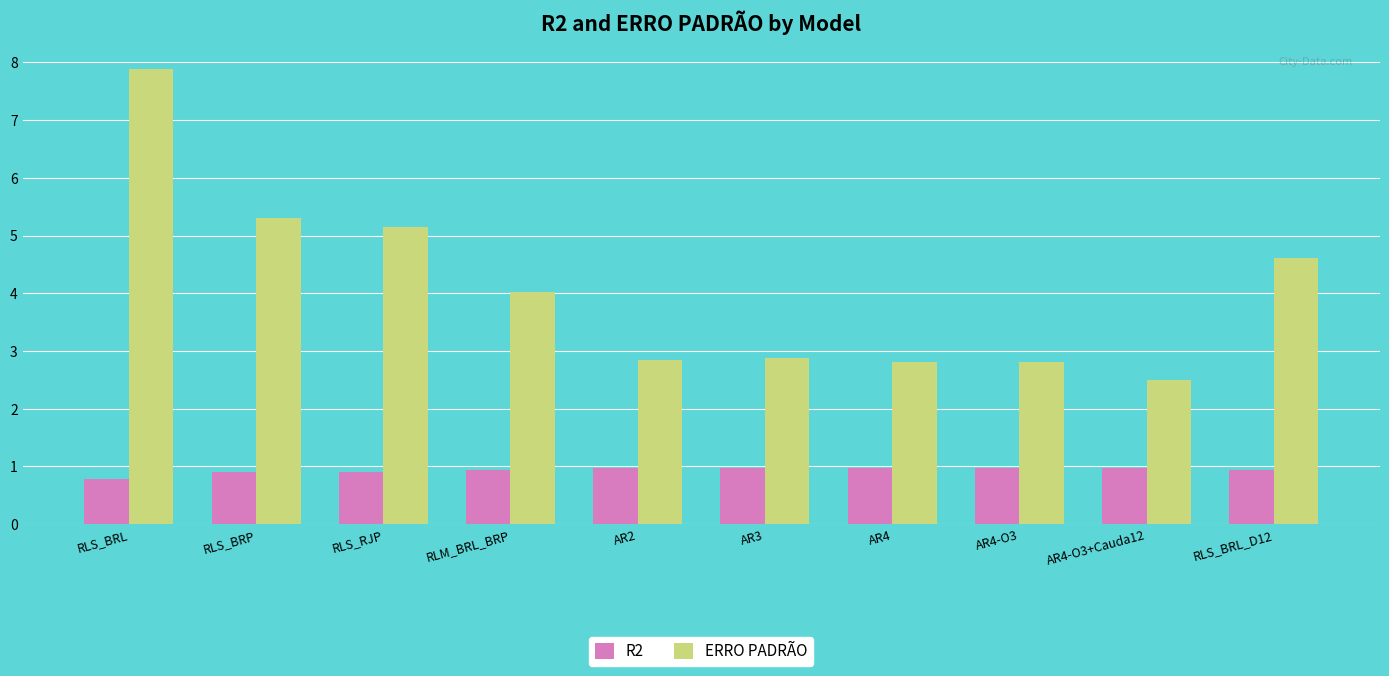

What is the value of the R2 bar at the 3rd from the left?

0.9